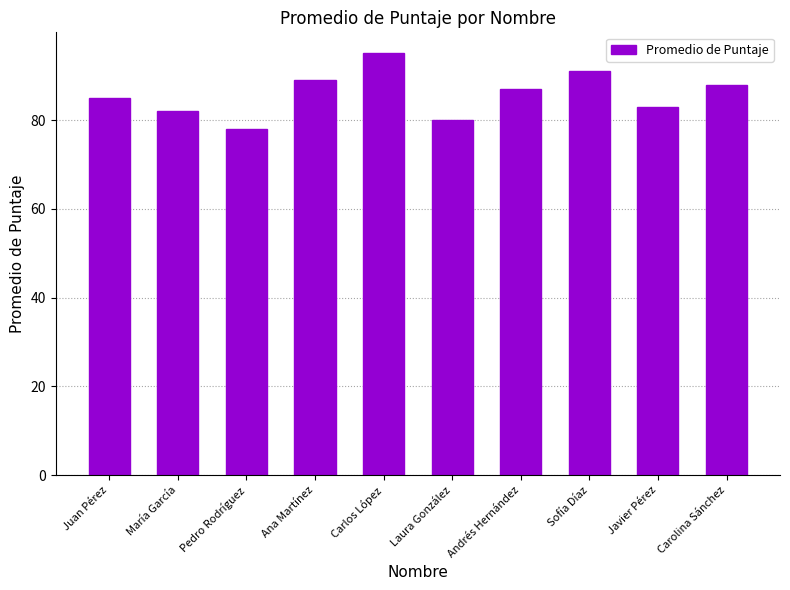

How many bars are there in total?

10